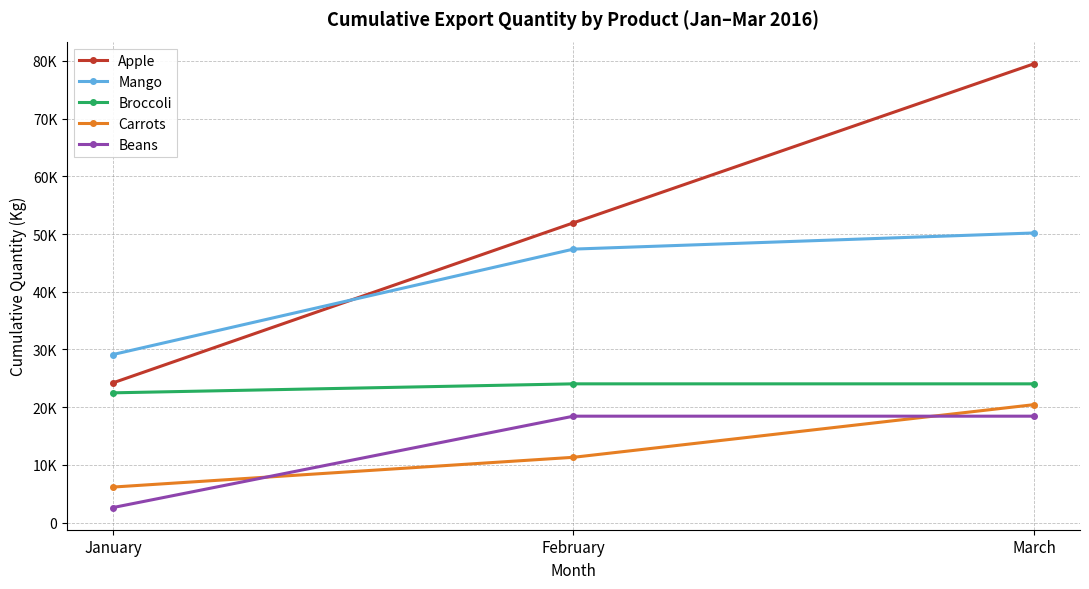

At which label is Broccoli closest to 23270?

January